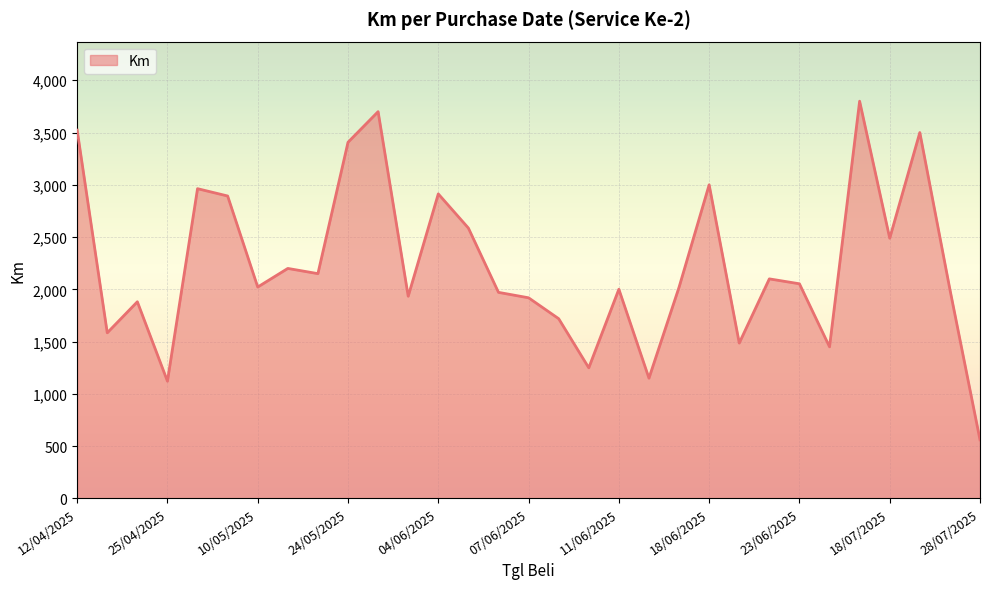

What is the sum of all values?

69343